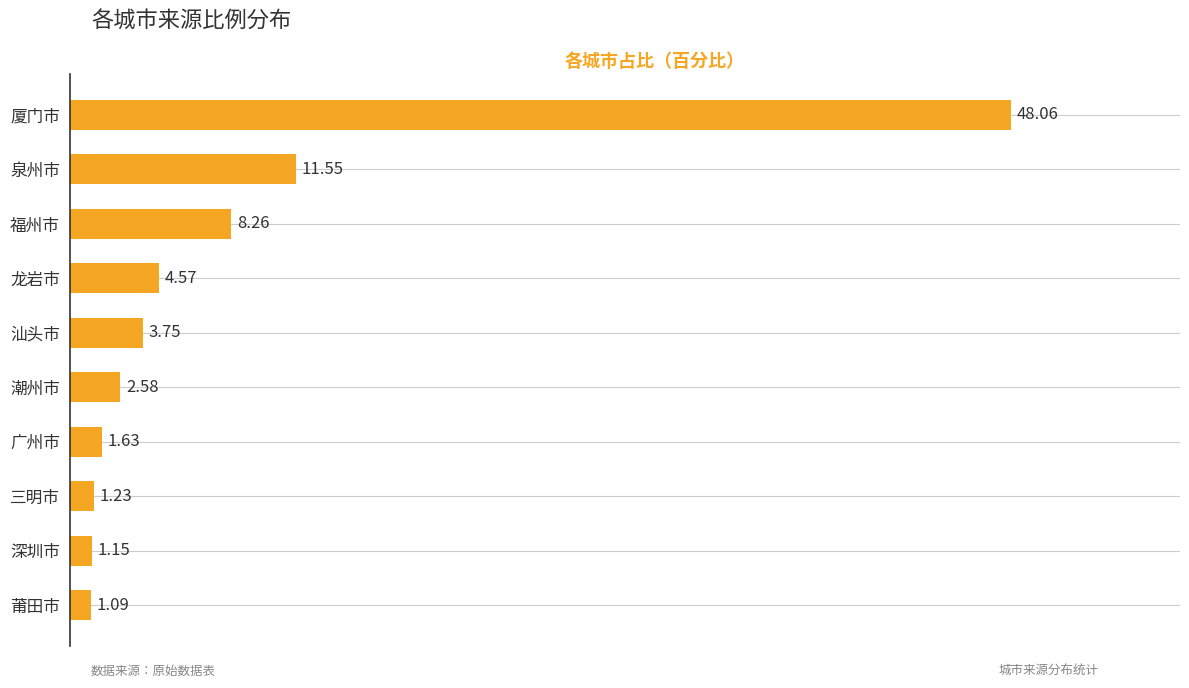

What is the change in value from 深圳市 to 广州市?

+0.5